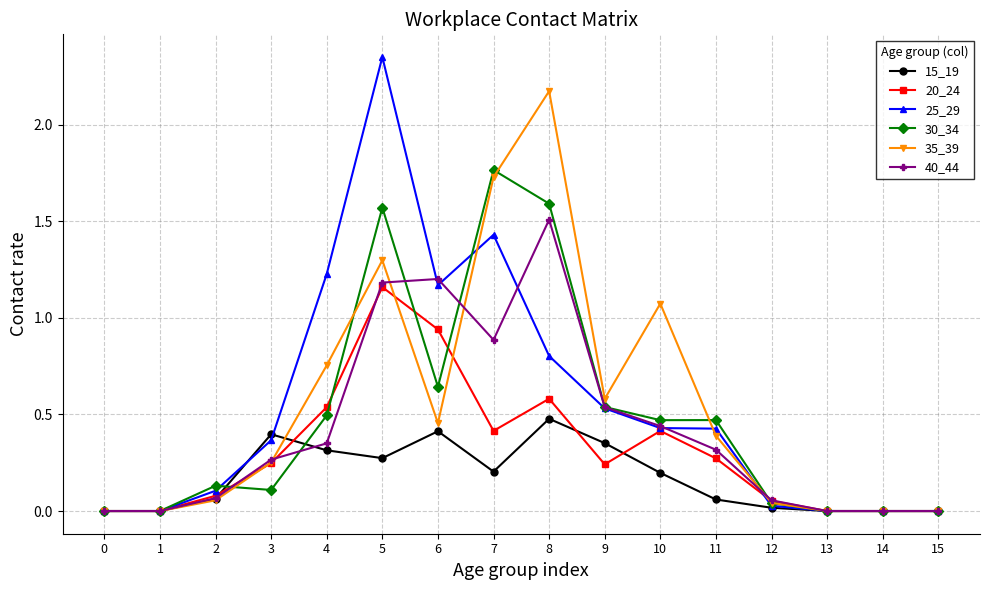

Which series changed the most between 4 and 11?

25_29